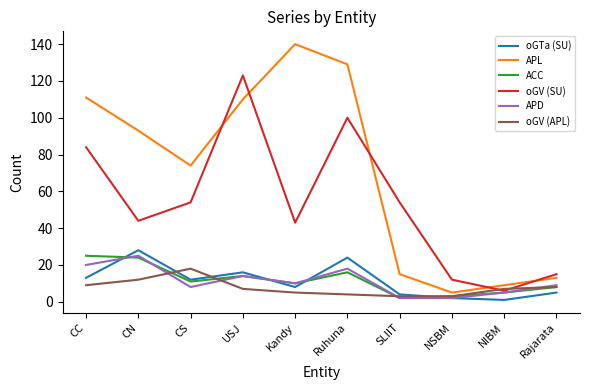

Which series has the largest total across all categories?

APL